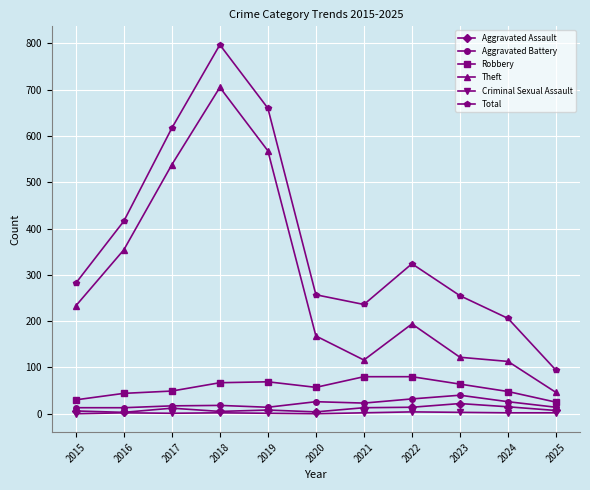

At which category does Total reach its first local valley?

2021